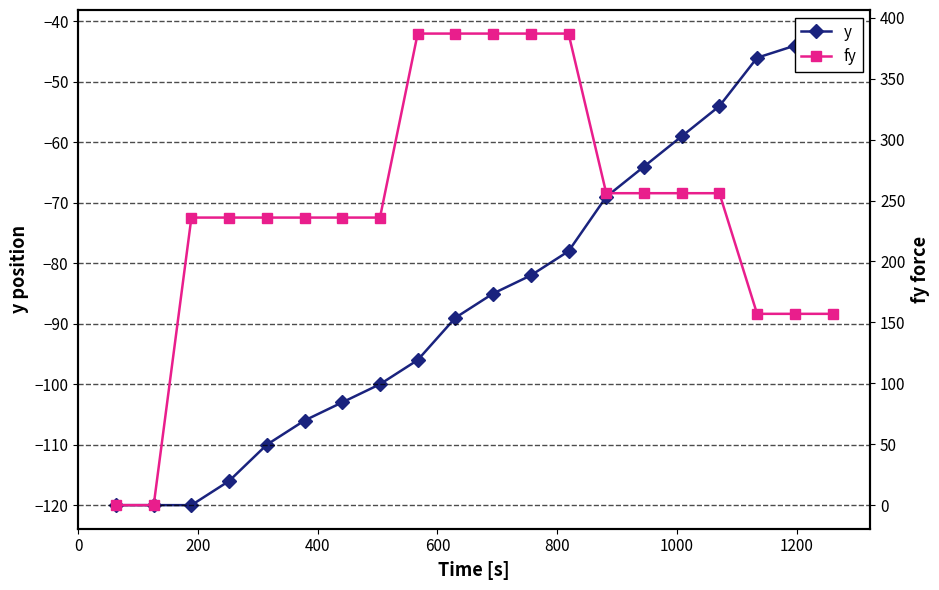

Which series has the largest range (max minus min)?

fy